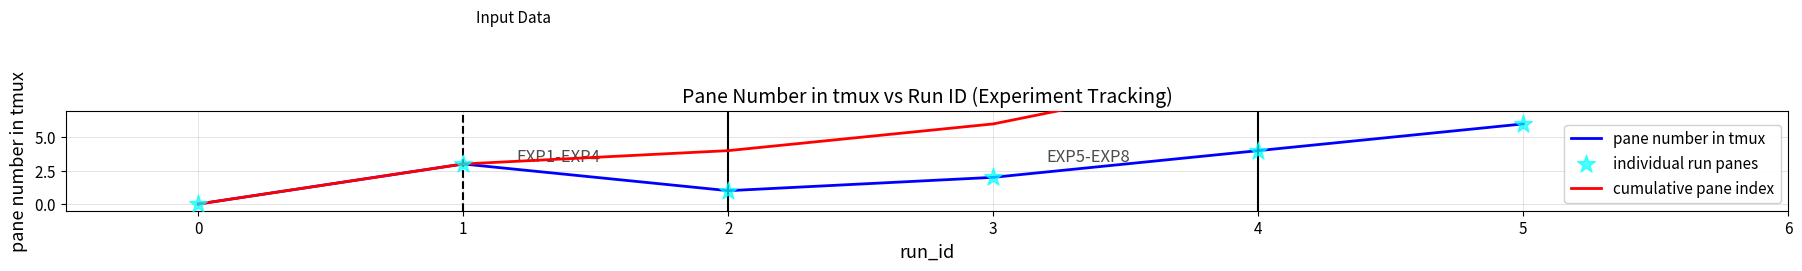

Which series reaches the minimum Y coordinate?

pane number in tmux